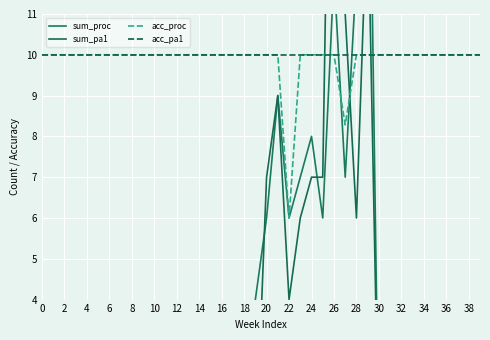

What is the total value across all series at 28?

20.0